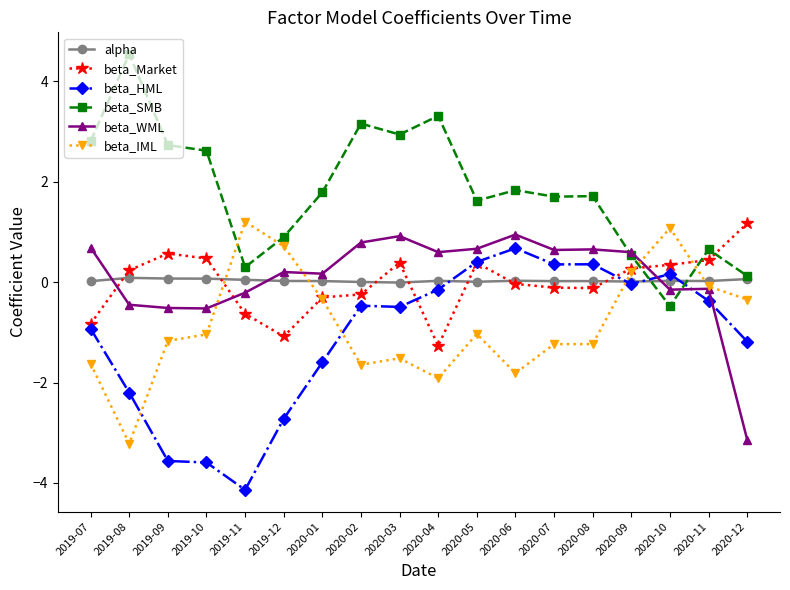

How many values in the beta_HML series exceed 0?

5